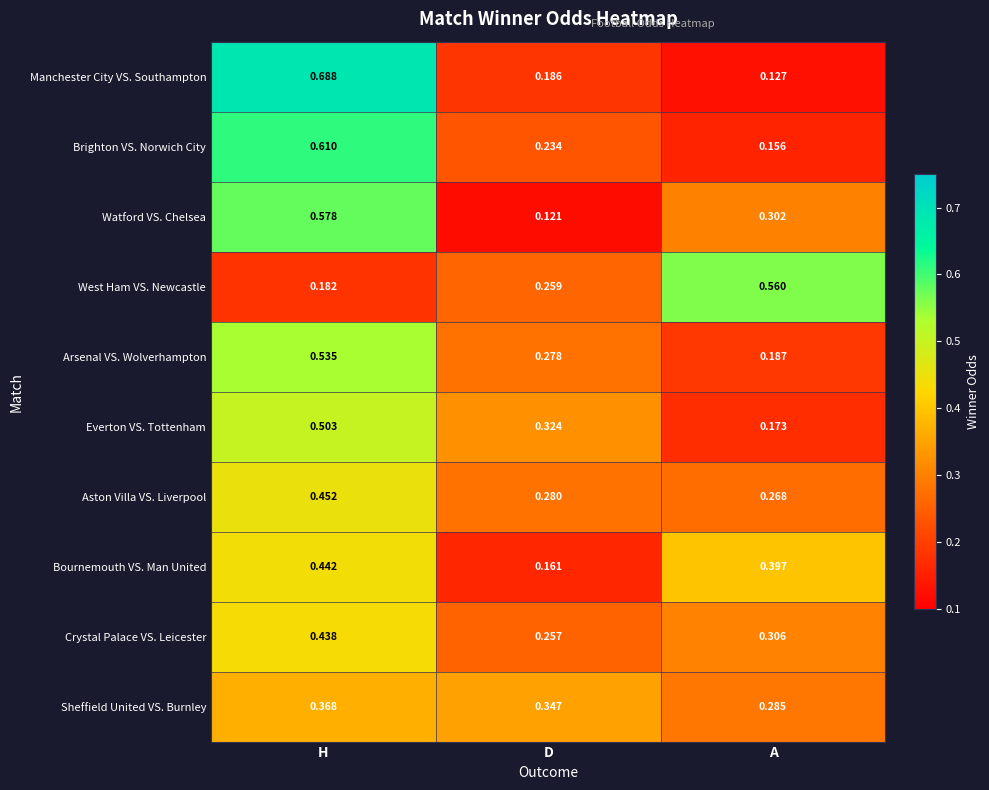

Which series changed the most between D and A?

West Ham VS. Newcastle